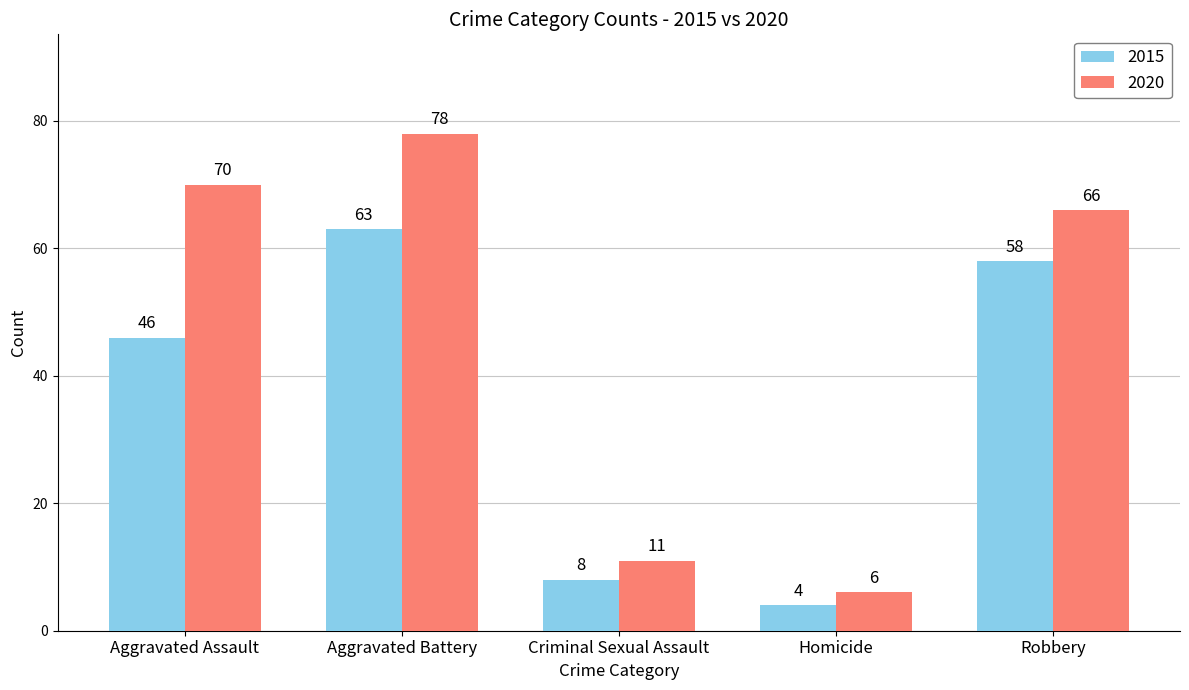

Rank the categories by 2020 value from highest to lowest.

Aggravated Battery, Aggravated Assault, Robbery, Criminal Sexual Assault, Homicide